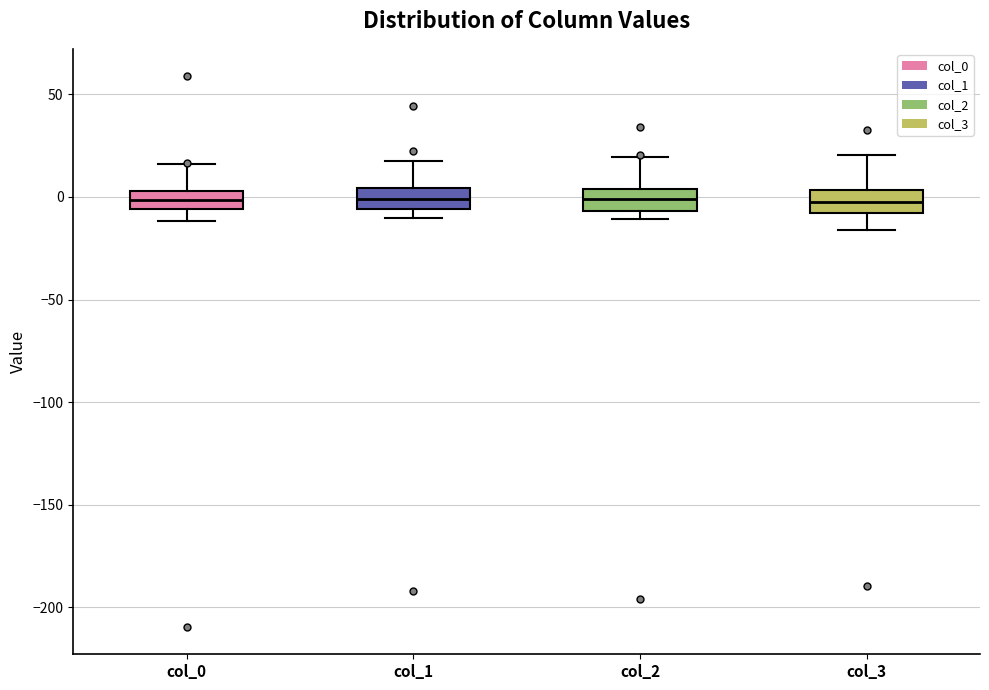

Reading left to right, read every box against the y-axis: the position of its median line, the range the box covers, and the ends of its whiskers. The values are not printed on the chart, so give them approximately, as read against the axis.

col_0: median 0, box -5 to 5, whiskers -10 to 15
col_1: median 0, box -5 to 5, whiskers -10 to 20
col_2: median 0, box -5 to 5, whiskers -10 to 20
col_3: median 0, box -10 to 5, whiskers -15 to 20